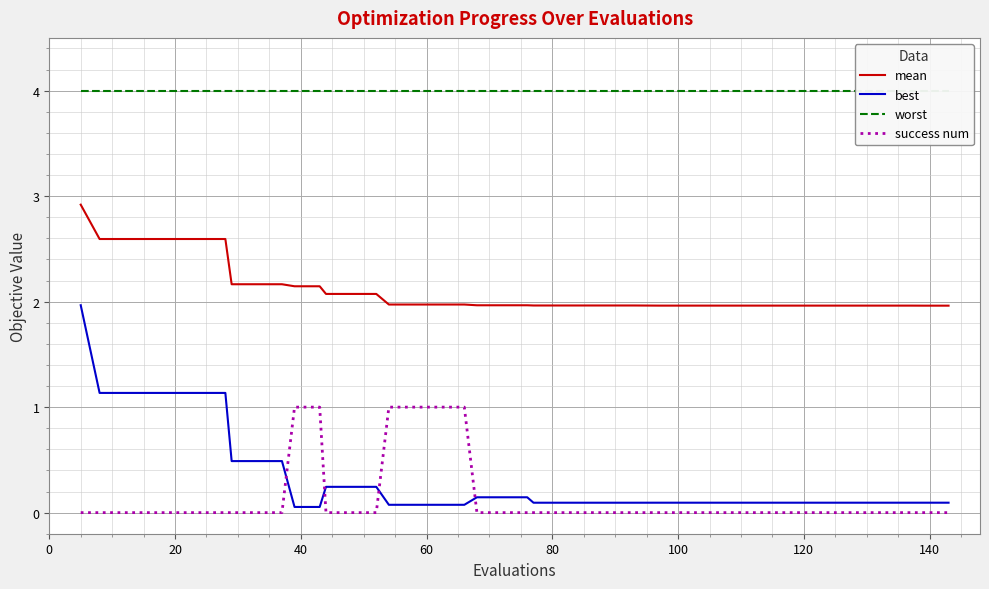

How many series are shown in this chart?

4